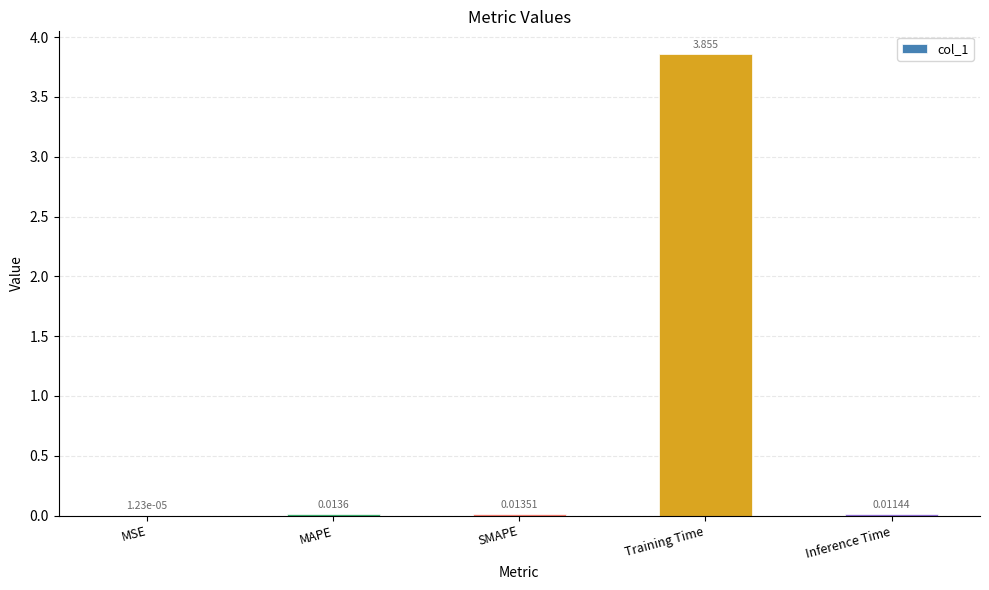

Between MAPE and SMAPE, which is larger?

MAPE